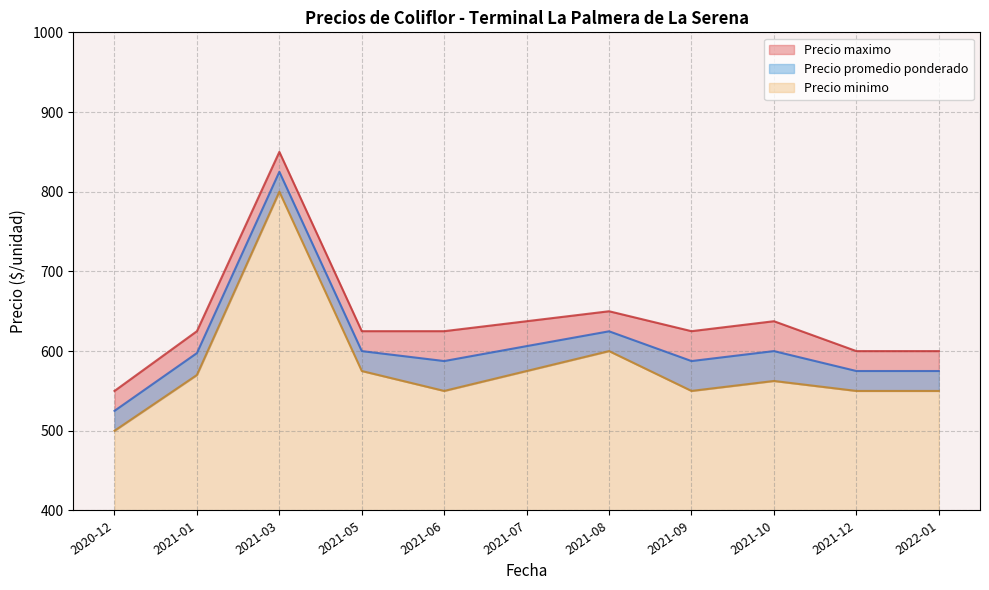

At 2021-10, list the series in order from largest to smallest.

Precio maximo, Precio promedio ponderado, Precio minimo